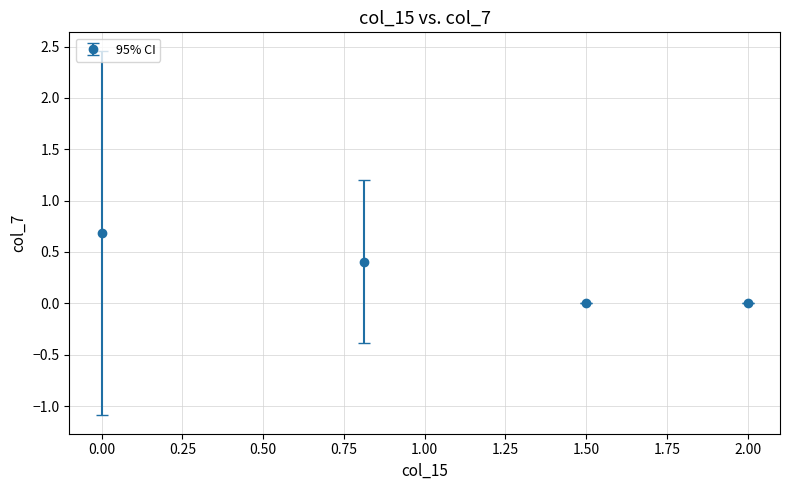

What is the value of the 2nd point from the left?

0.4